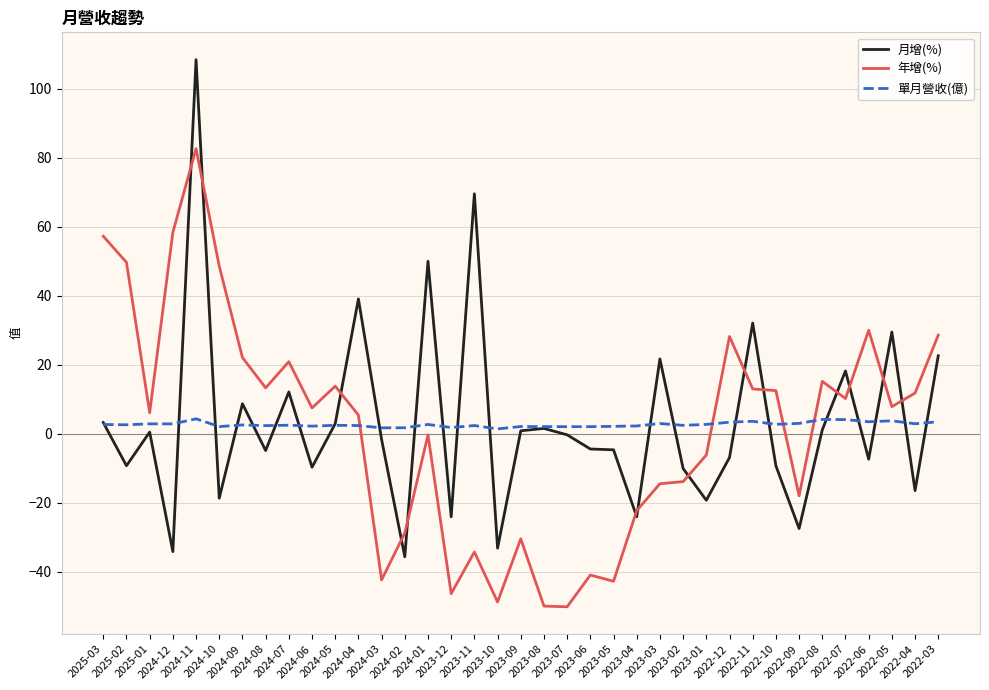

How many lines are shown in the chart?

3